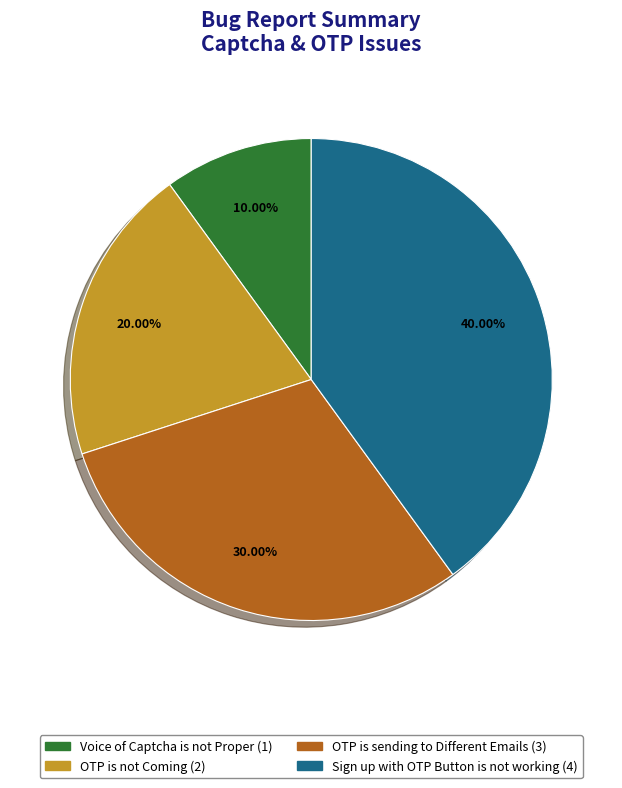

How many segments does this pie chart have?

4